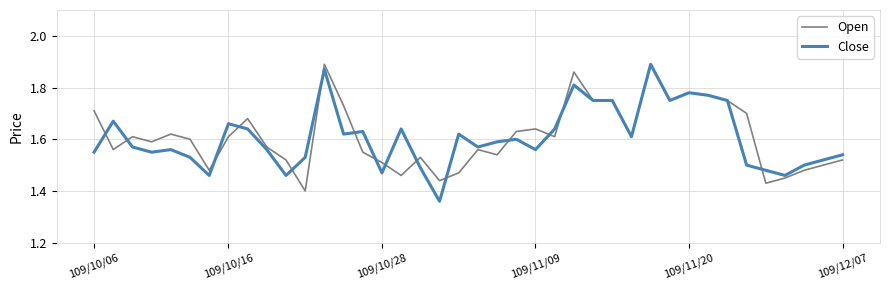

True or false: Open has more than 1 interior local peaks.

True